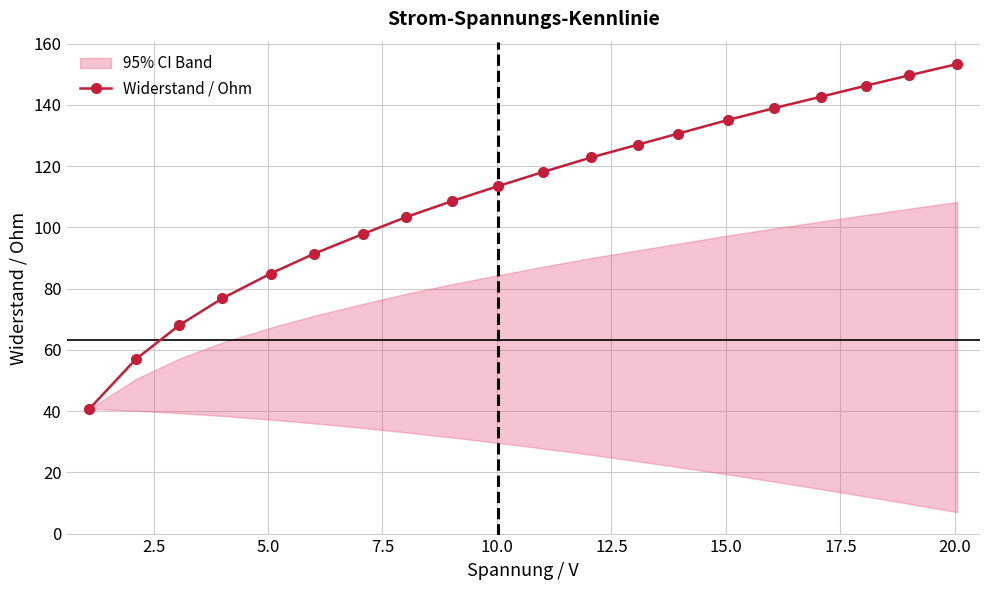

What is the value of the Widerstand / Ohm point at the 13th from the left?

127.0